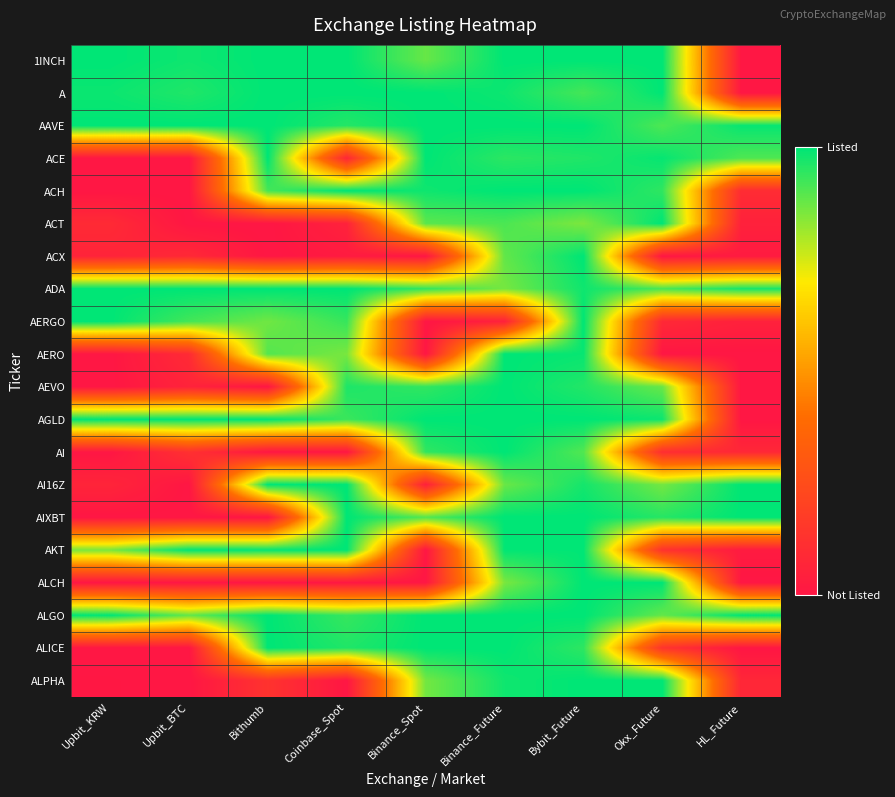

Rank the series by their maximum value, from lowest to highest.

1INCH, A, AAVE, ACE, ACH, ACT, ACX, ADA, AERGO, AERO, AEVO, AGLD, AI, AI16Z, AIXBT, AKT, ALCH, ALGO, ALICE, ALPHA